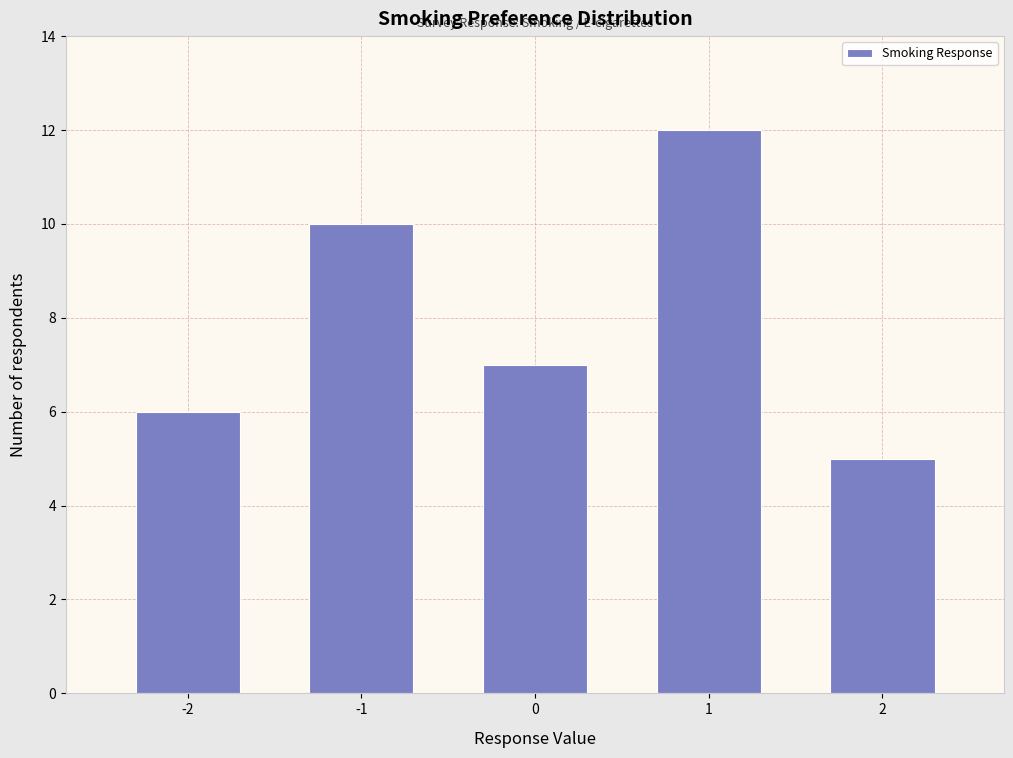

Reading left to right, what are all the values shown in this chart?

-2=6	-1=10	0=7	1=12	2=5